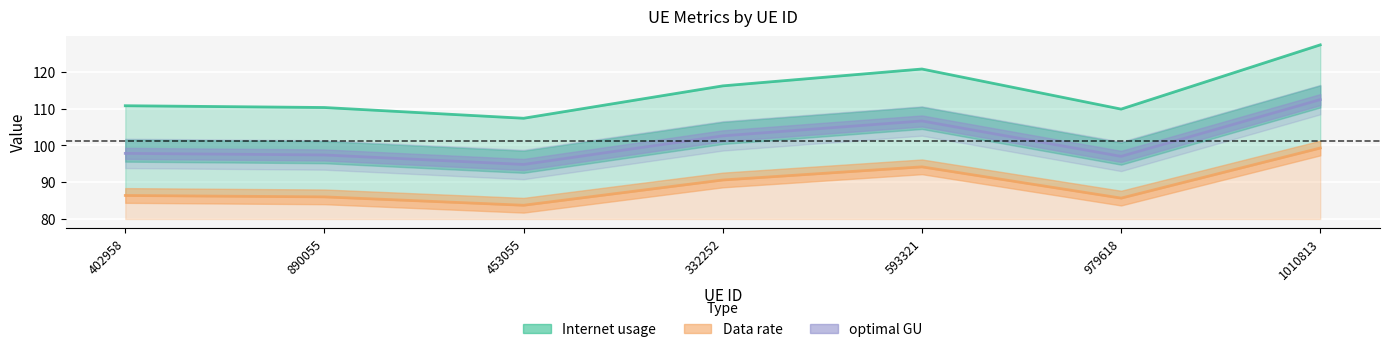

The value of Data rate at 890055 is 97.4. True or false?

True